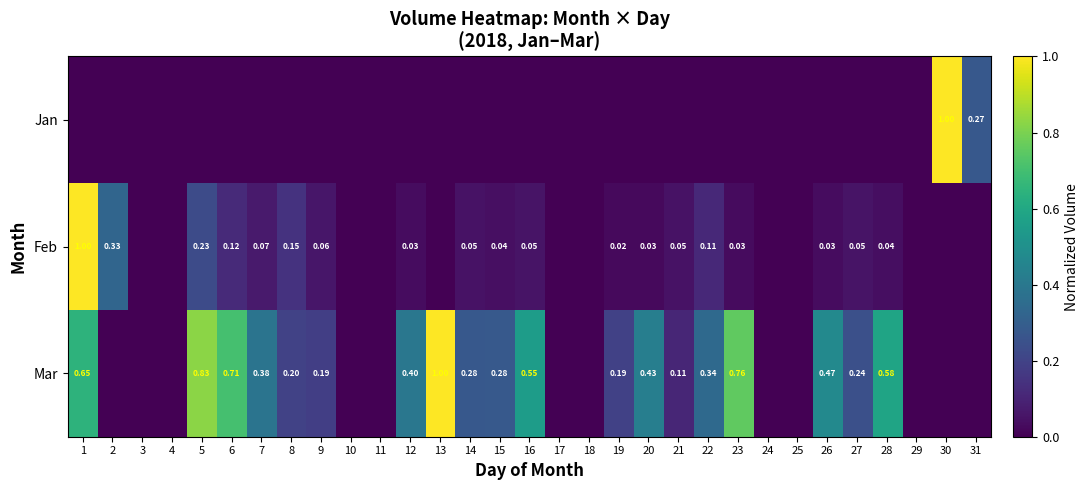

Which series has the widest spread of values?

Jan